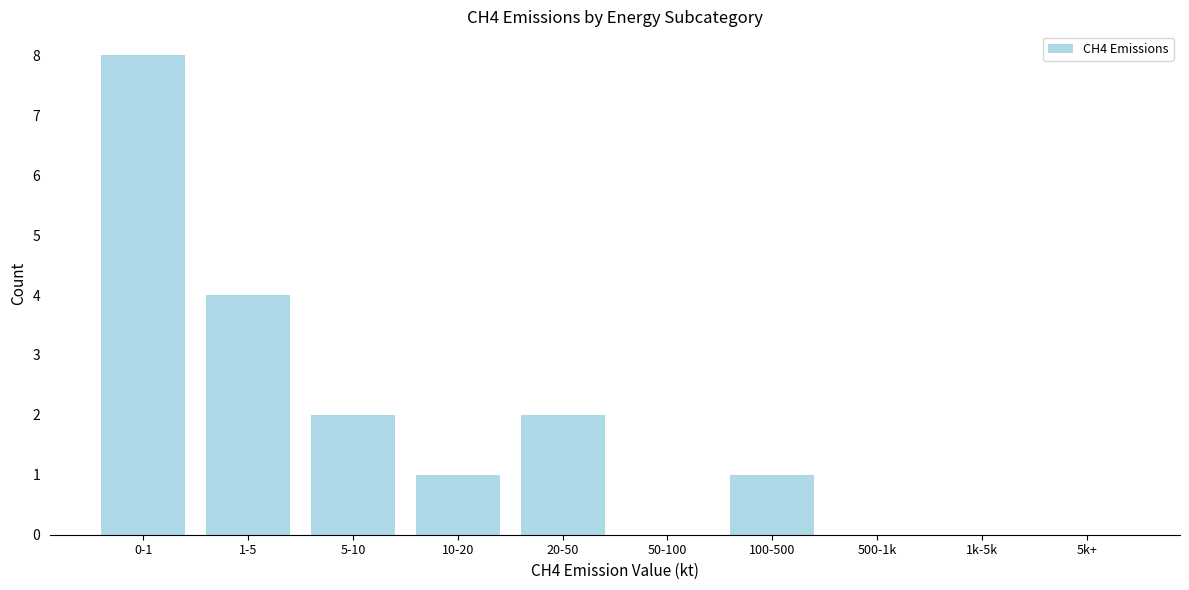

Reading left to right, list all the values displayed in this chart.

0-1=8	1-5=4	5-10=2	10-20=1	20-50=2	50-100=0	100-500=1	500-1k=0	1k-5k=0	5k+=0